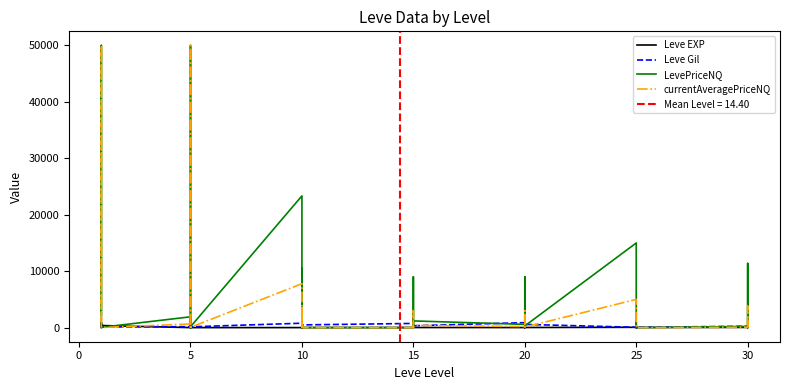

What is the difference between the Leve EXP values at 14 and 12?

6.0